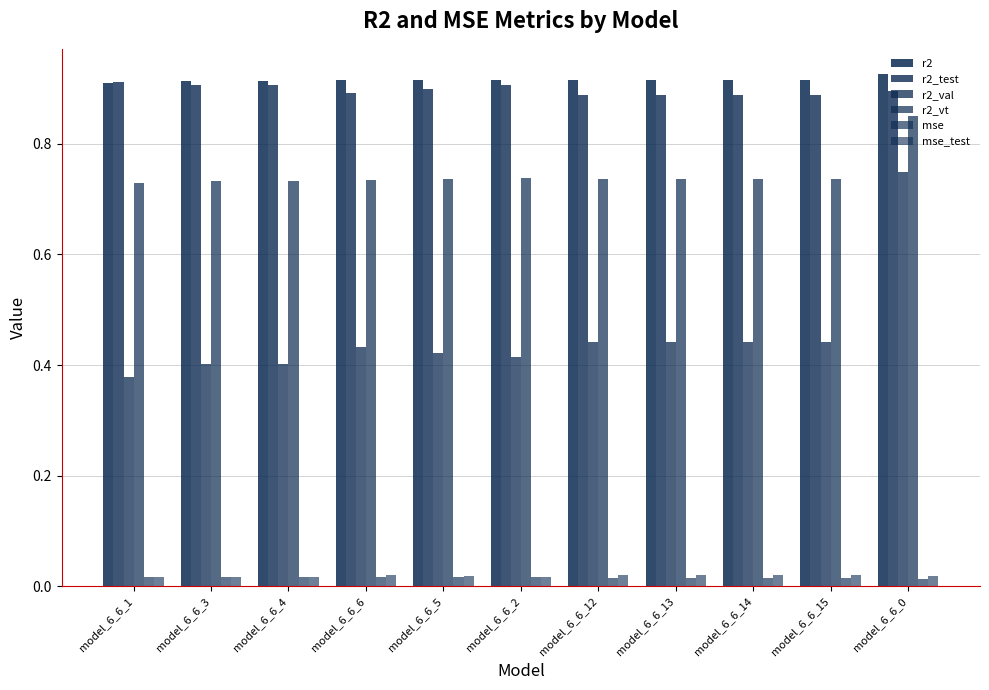

How many distinct data groups are displayed?

6